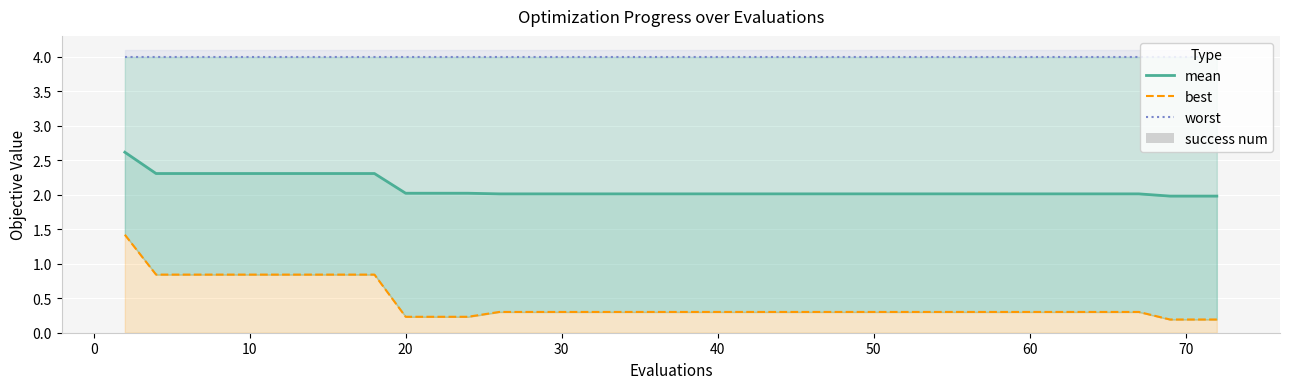

What is the total value across all series at 60?

7.2